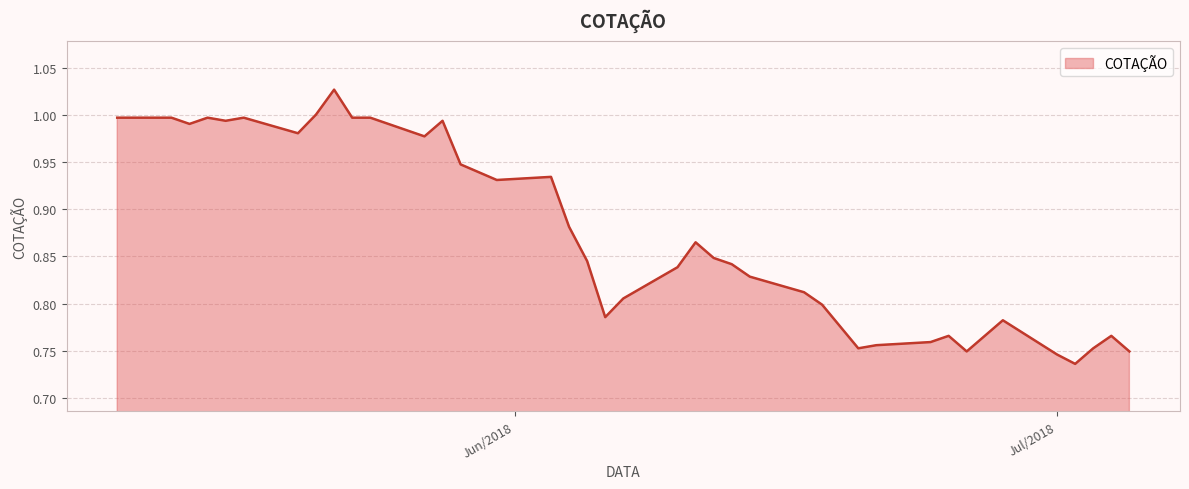

What is the difference between the maximum and minimum values?

0.3